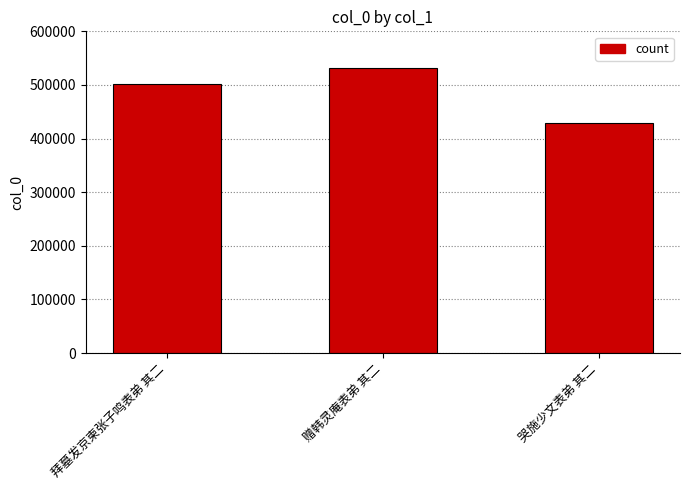

What is the ratio of the value at 拜墓发京柬张子鸣表弟 其二 to the value at 哭施少文表弟 其二?

1.2